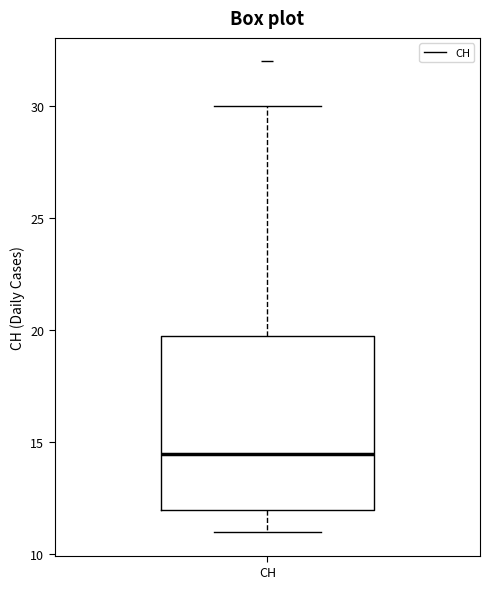

Read this box plot against the y-axis: the position of the median line, the range covered by the box, and the ends of both whiskers. The values are not printed on the chart, so give them approximately, as read against the axis.

median 14.5, box 12.0 to 20.0, whiskers 11.0 to 30.0